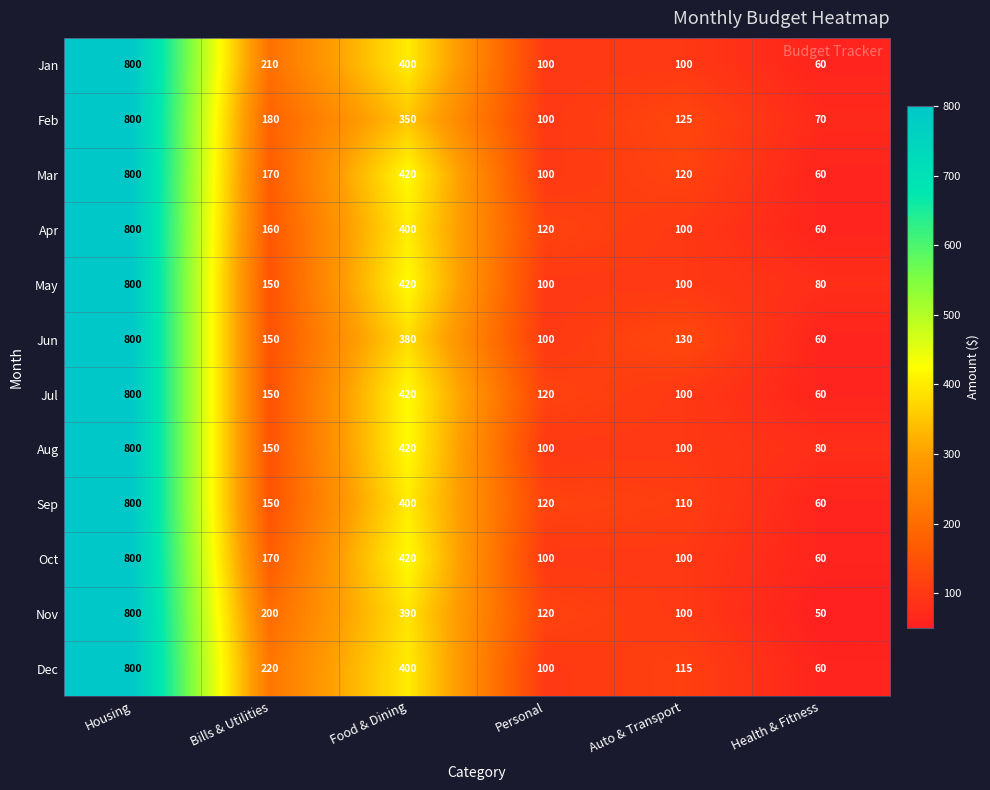

Is it true that Sep equals 110 at Auto & Transport?

True